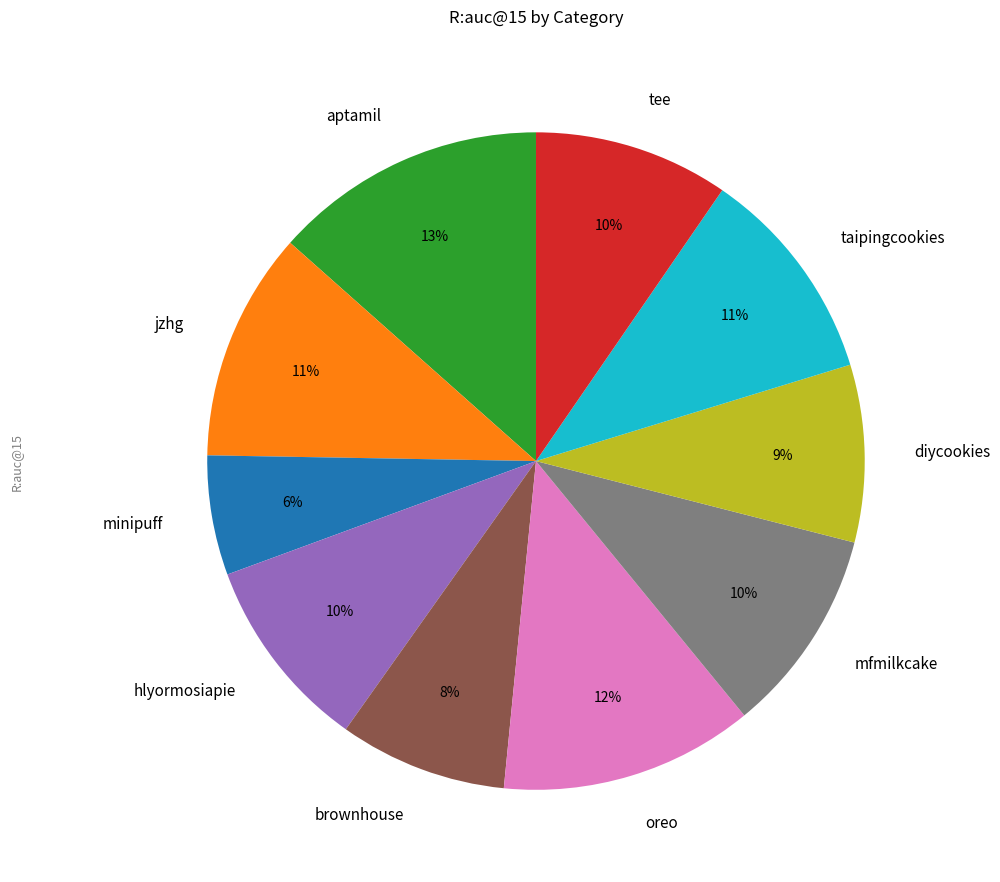

Is there any slice that represents more than half of the pie?

No